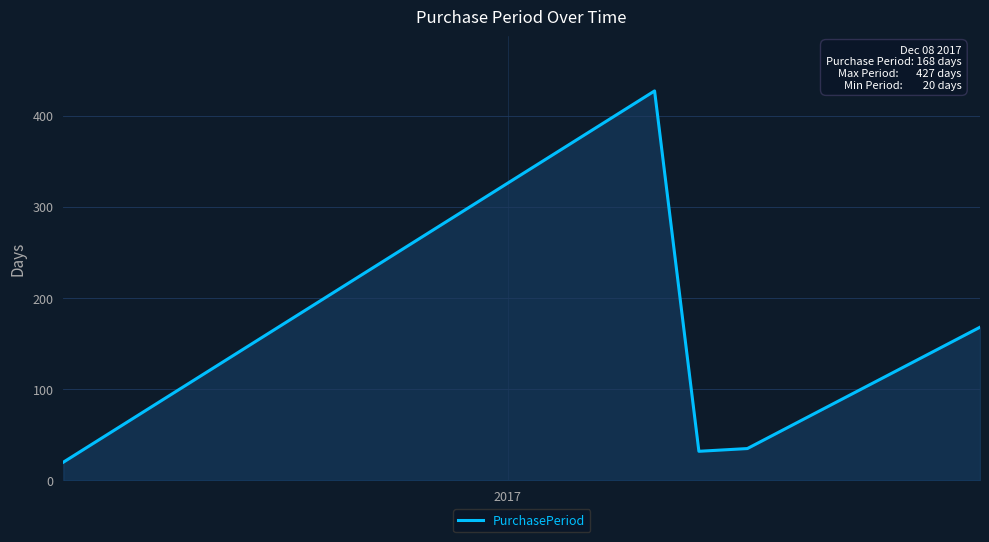

What is the sum of all values?

682